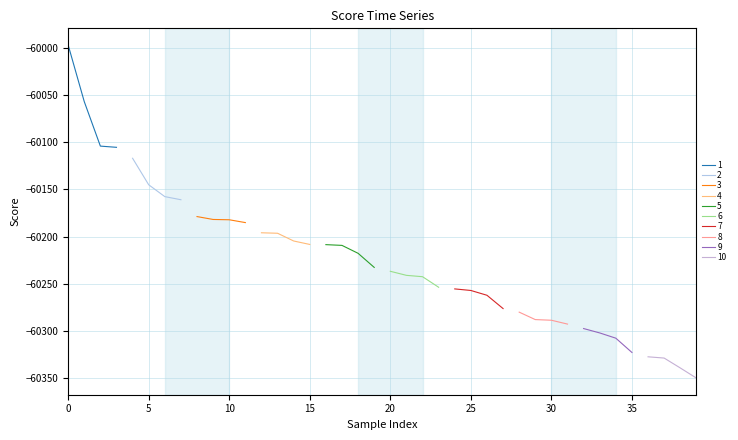

Which label corresponds to the smallest value in the chart?

39